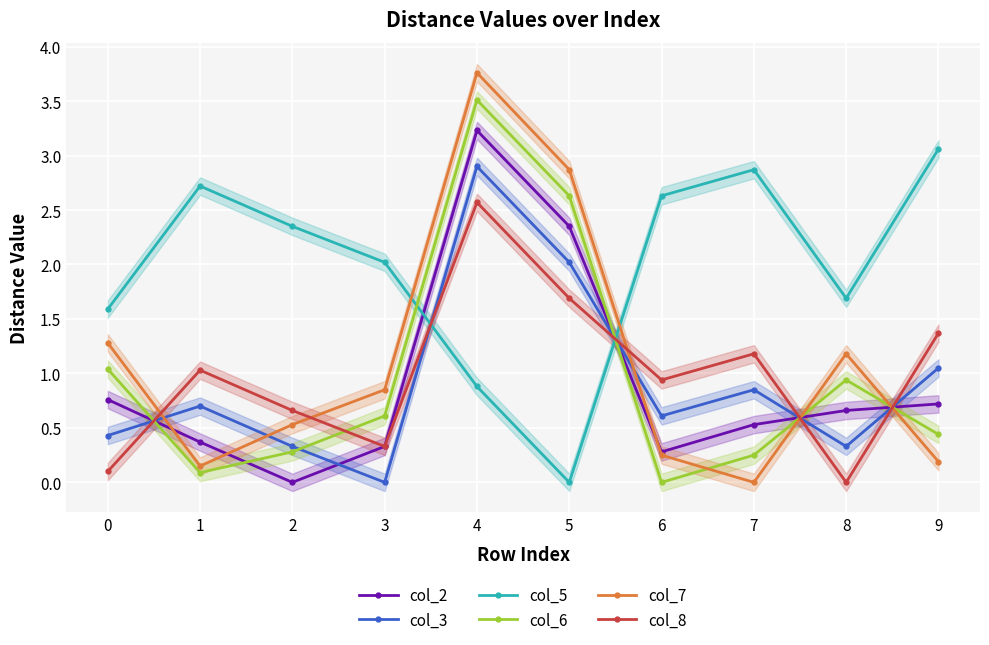

Which series ends up on top after the final intersection of col_6 and col_5?

col_5